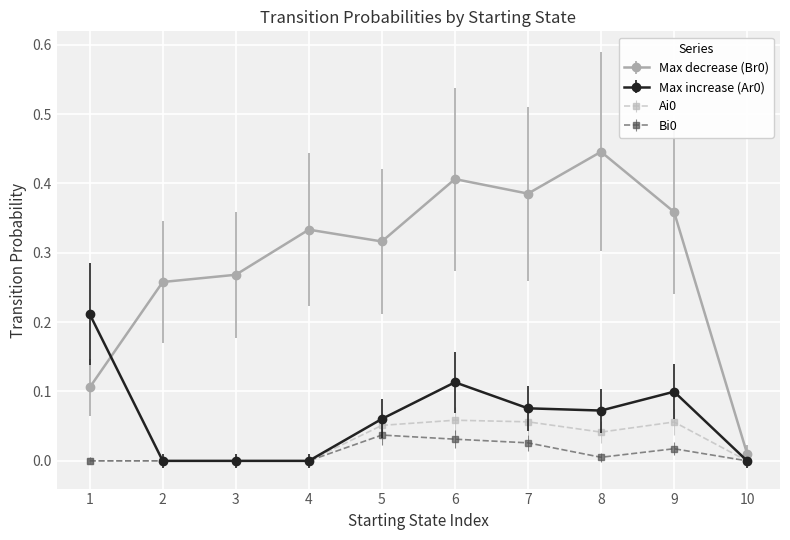

The value of Max decrease (Br0) at 5 is 0.4. True or false?

False